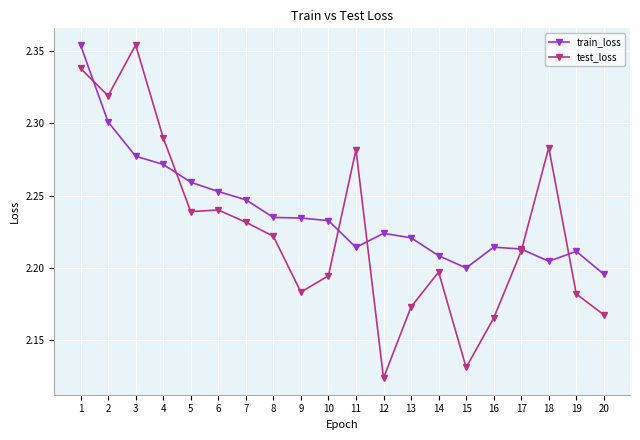

Between which two adjacent categories do test_loss and train_loss first intersect?

1 and 2